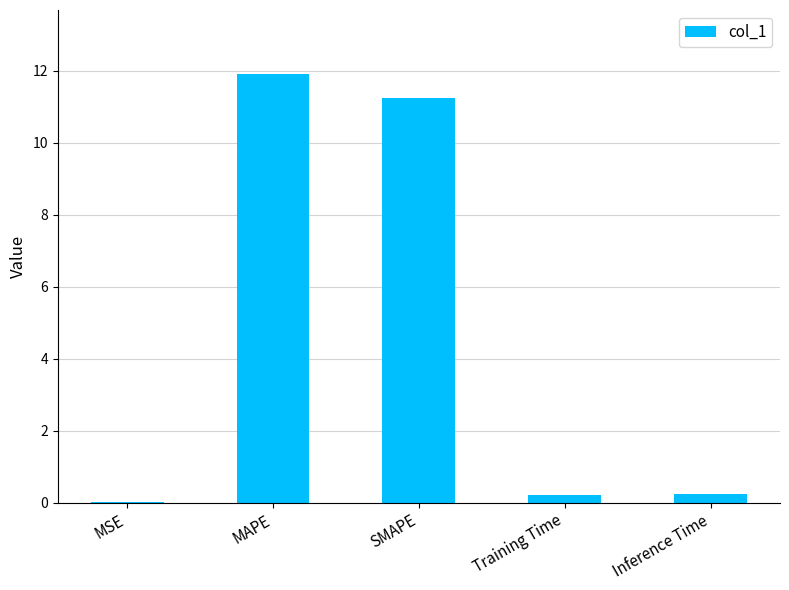

True or false: the data shows 11.9 at MAPE.

True